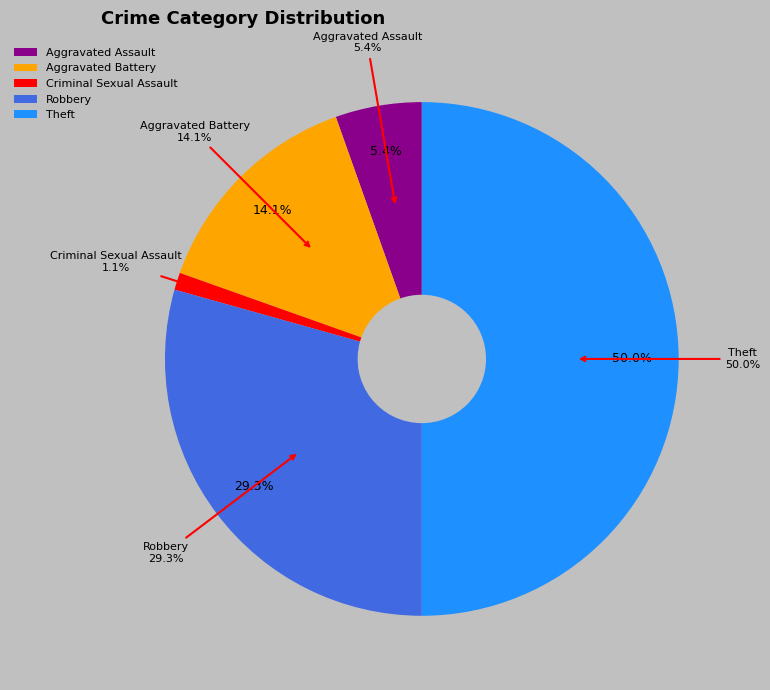

Do Aggravated Battery and Aggravated Assault together represent more than half of the pie?

No